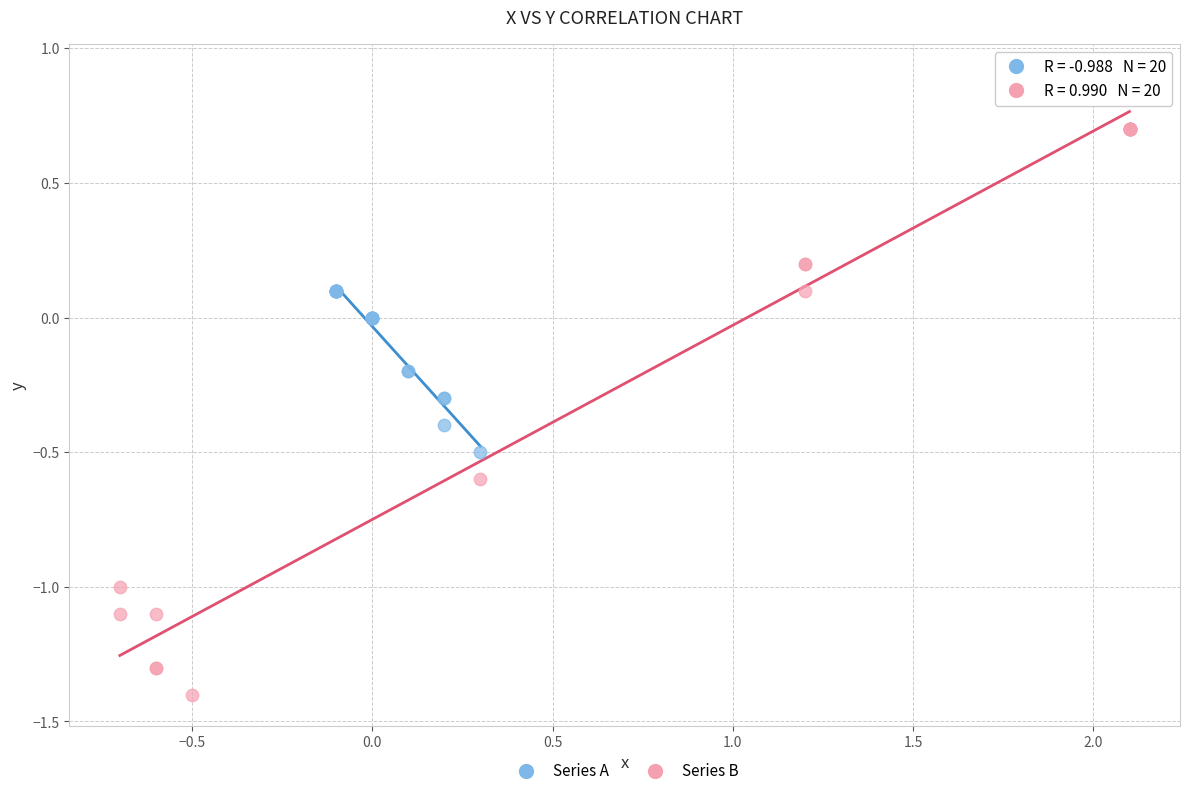

Which series has the largest Y range (max minus min)?

Series B